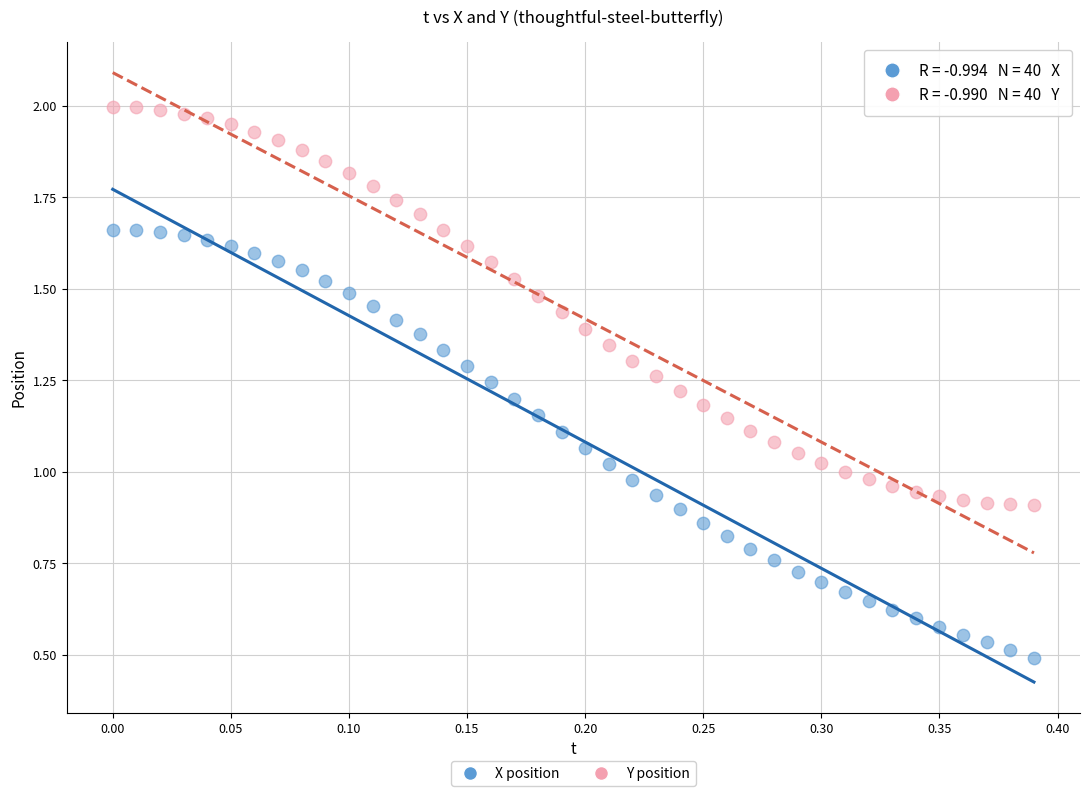

Across all data points, what is the range of X values (max minus min)?

0.4